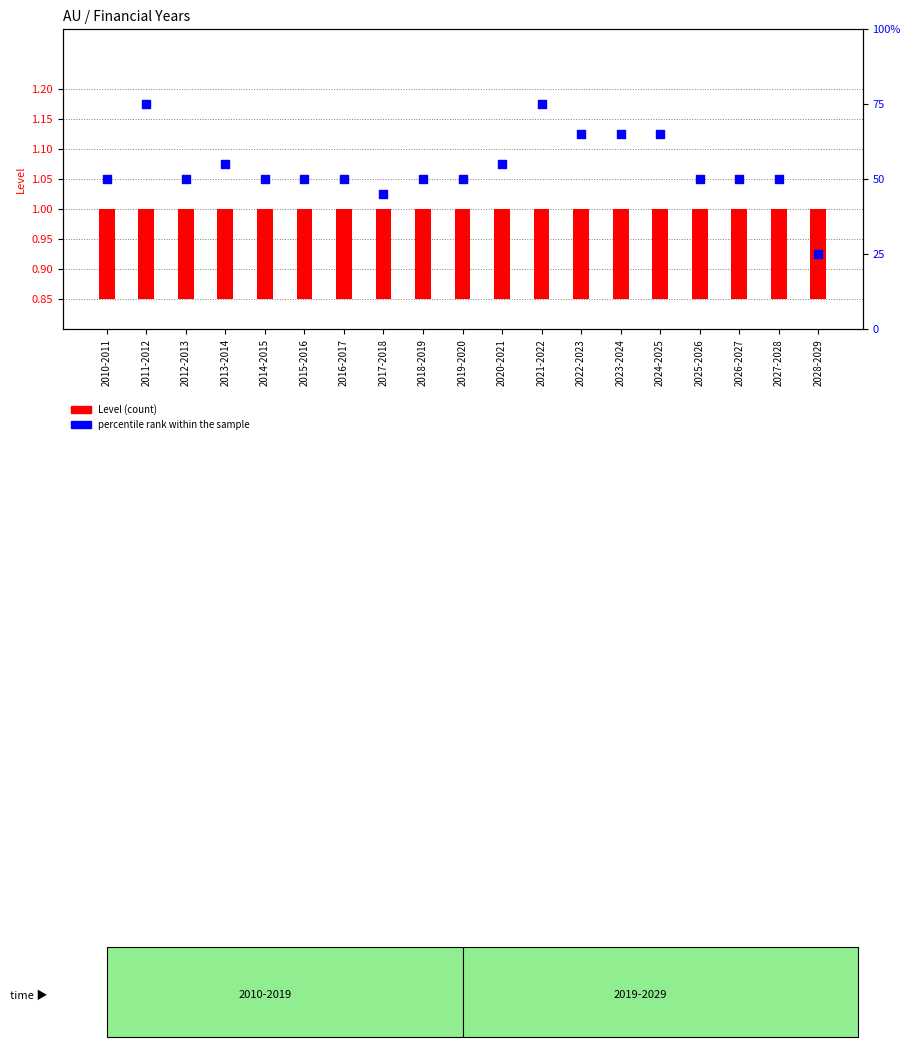

What are all the series names shown in the legend?

Level (count), percentile rank within the sample